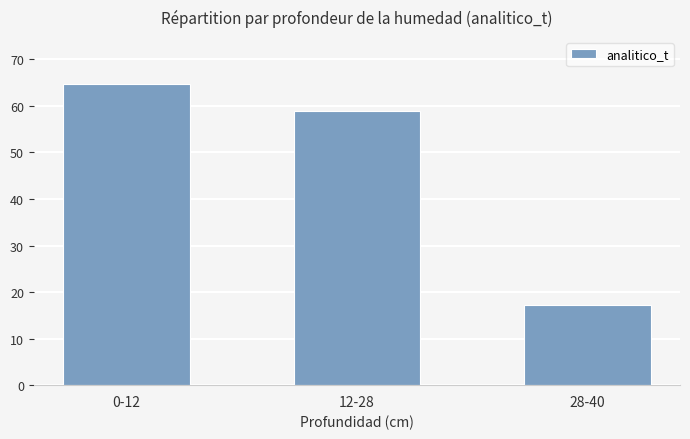

What is the ratio of the value at 0-12 to the value at 12-28?

1.1